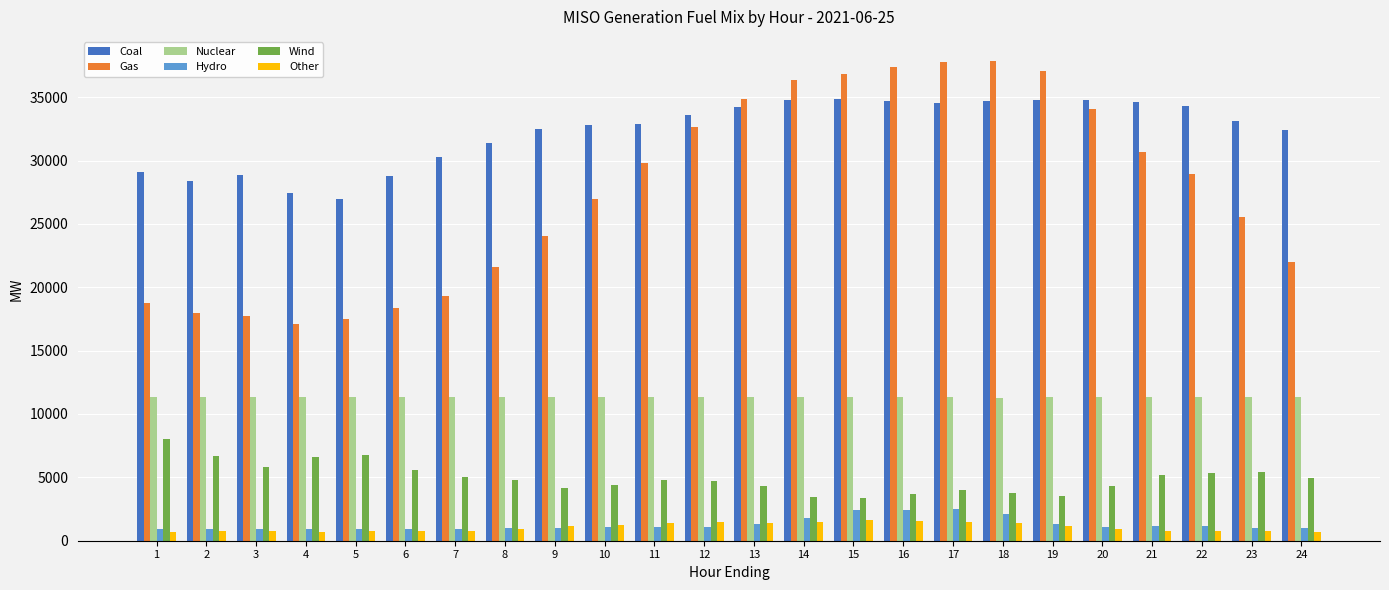

Is the value of Nuclear at 14 greater than the value of Coal at 11?

No